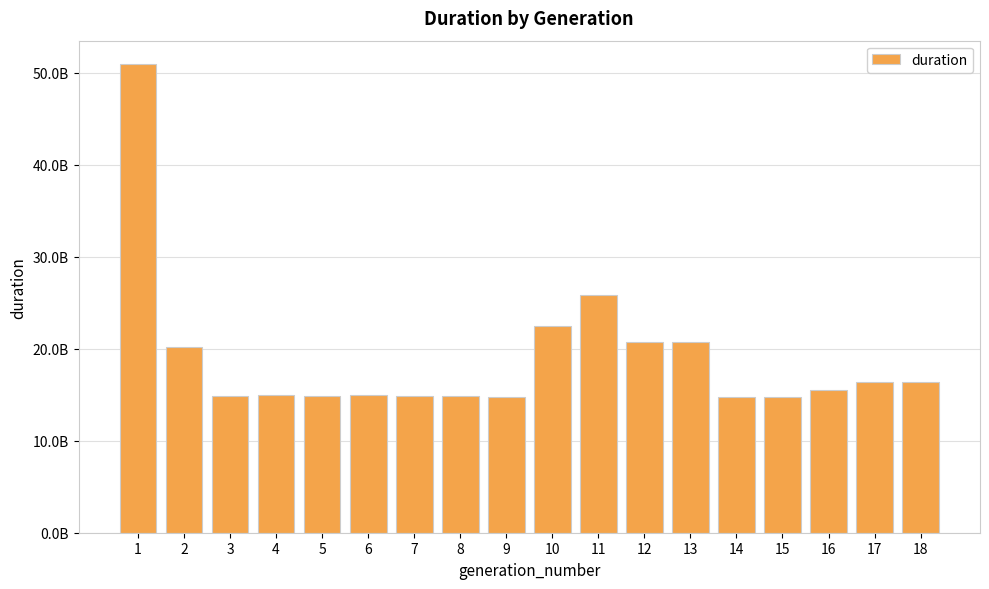

What is the change in value from 5 to 8?

-35470972